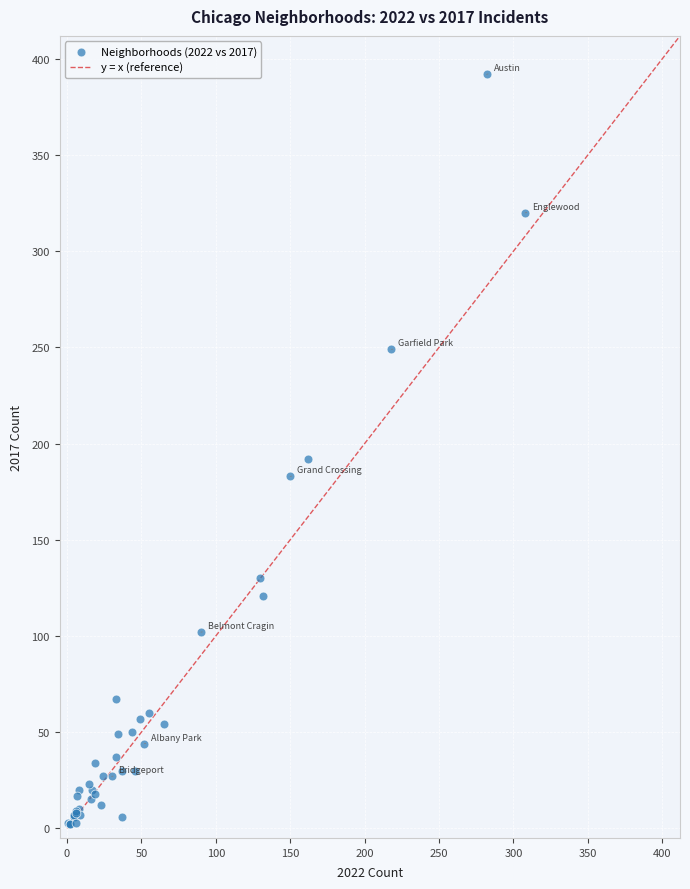

What Y value in the scatter plot is closest to 197?

192